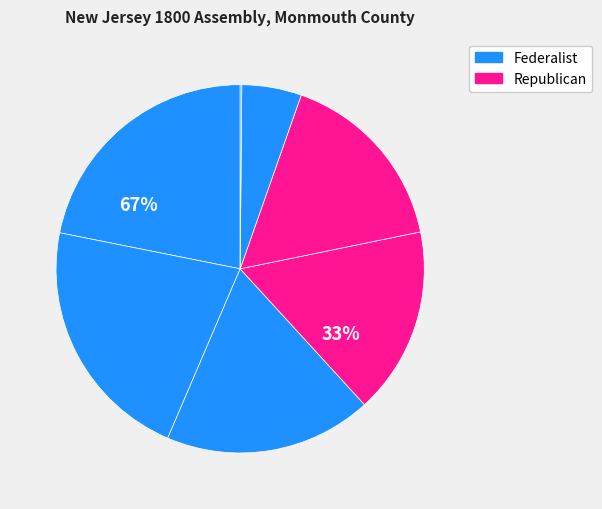

Is there a majority slice in this chart?

No